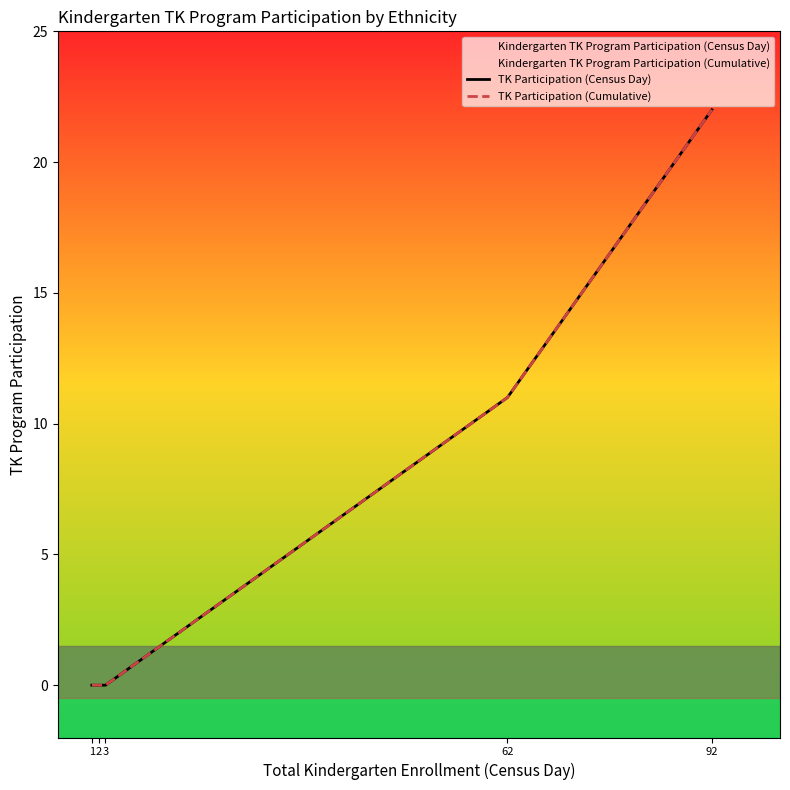

Rank the series at 92 from lowest to highest value.

TK Participation (Census Day), TK Participation (Cumulative)